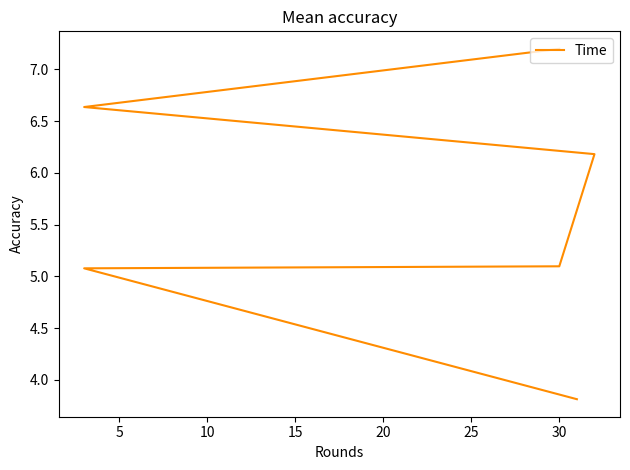

The value at 5 is 5.1. True or false?

True